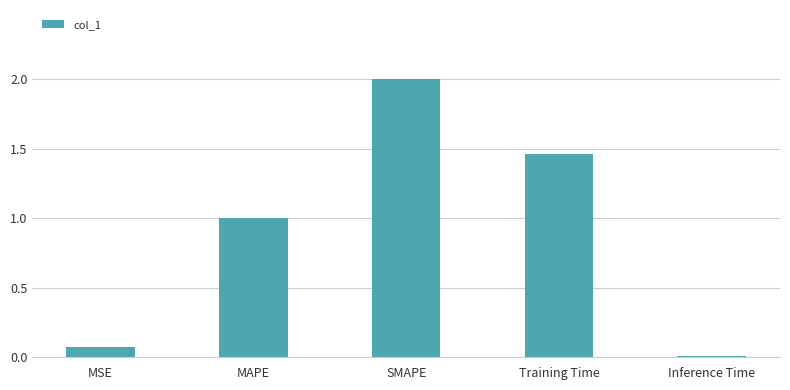

Approximately how many times larger is the value at MAPE compared to Training Time?

0.7